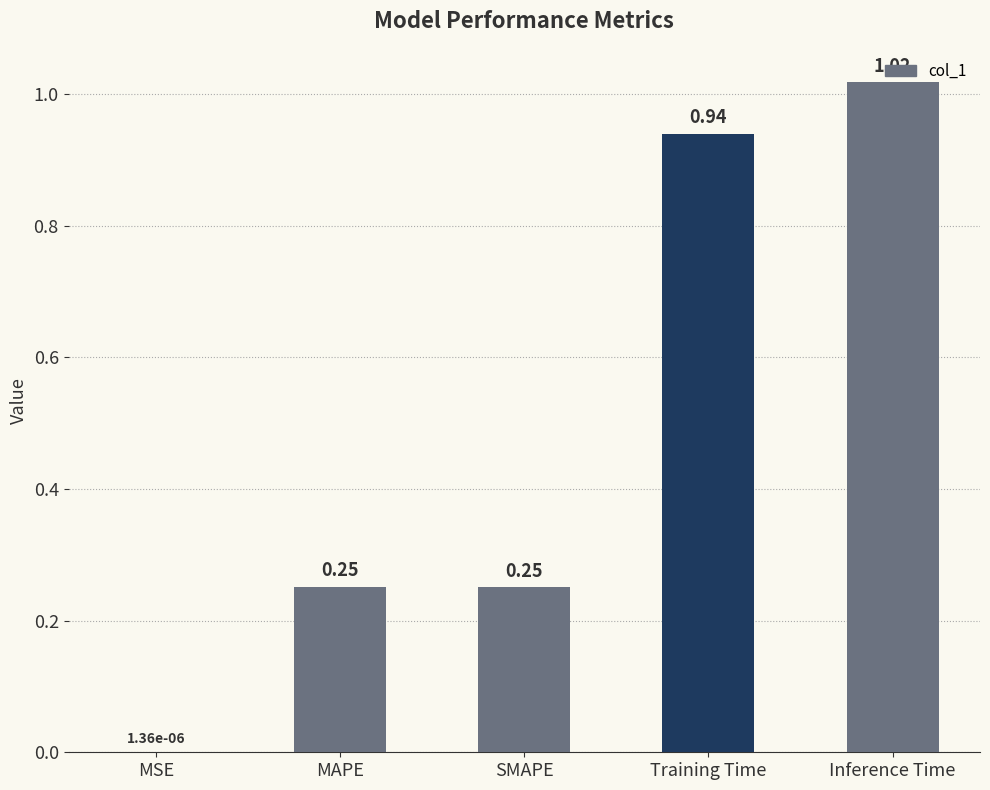

What is the change in value from SMAPE to Training Time?

+0.7